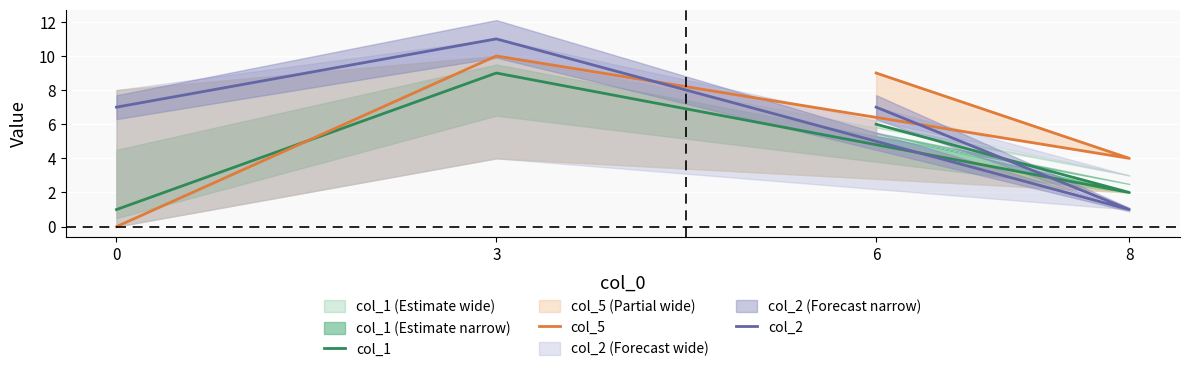

The value of col_1 at 0 is 1. True or false?

False